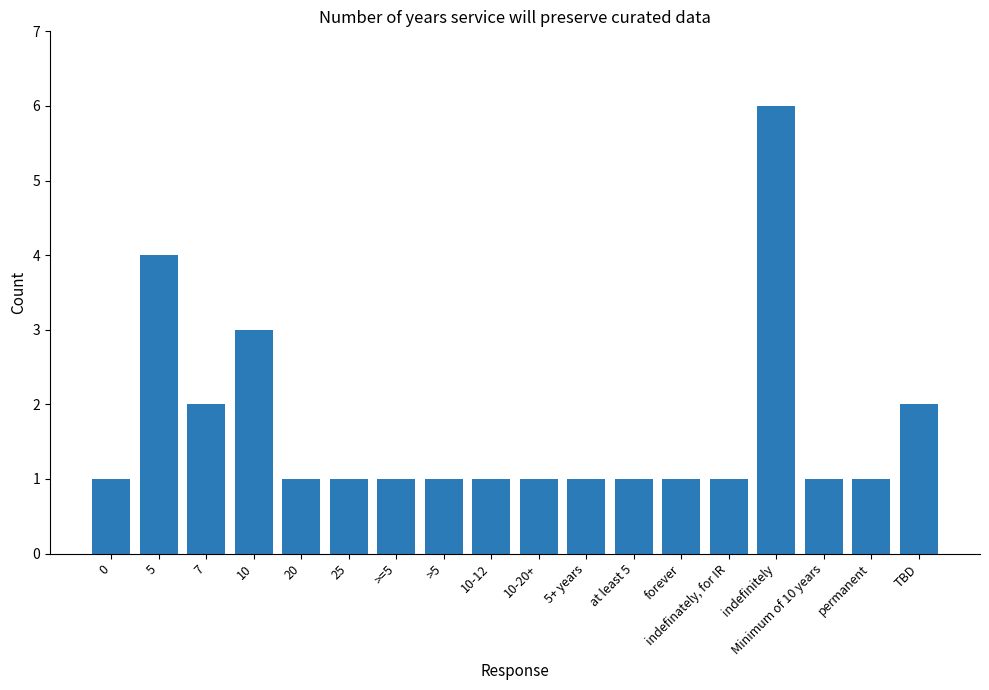

The value at 25 is 1. True or false?

True